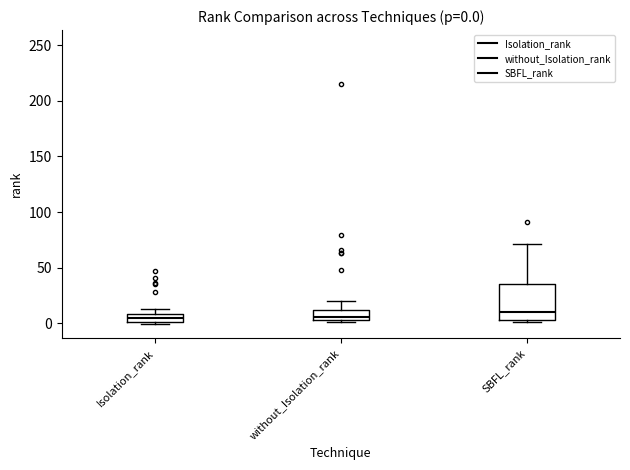

Comparing the boxes themselves (not the whiskers), which one is the tallest?

SBFL_rank